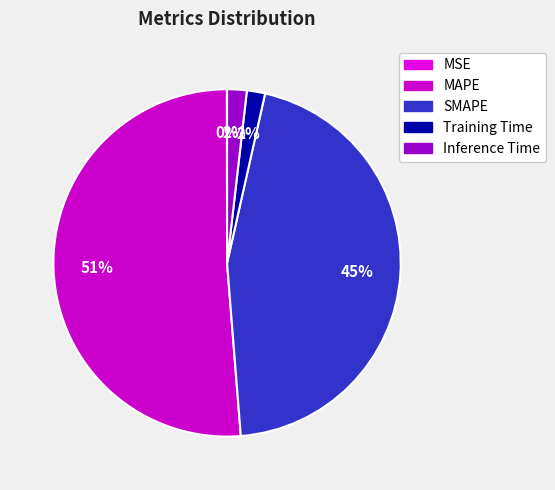

Which category has the biggest portion of the pie?

MAPE